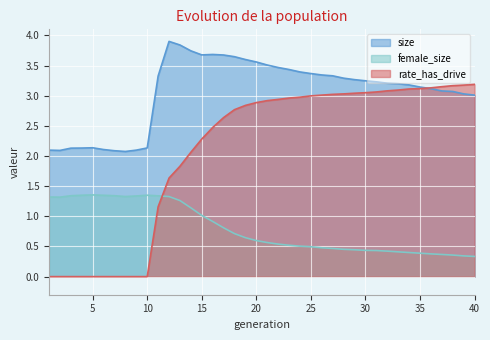

Which series has the largest total across all categories?

size